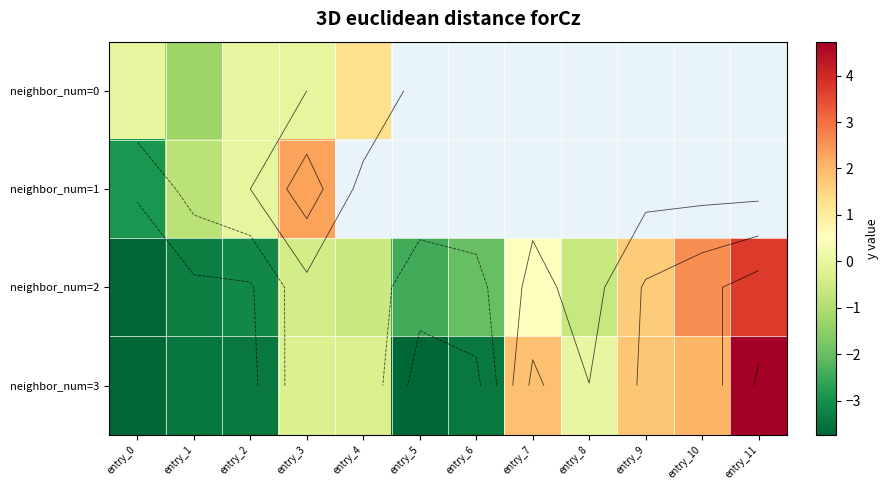

True or false: neighbor_num=2 has a value of -3.3 at entry_6.

False